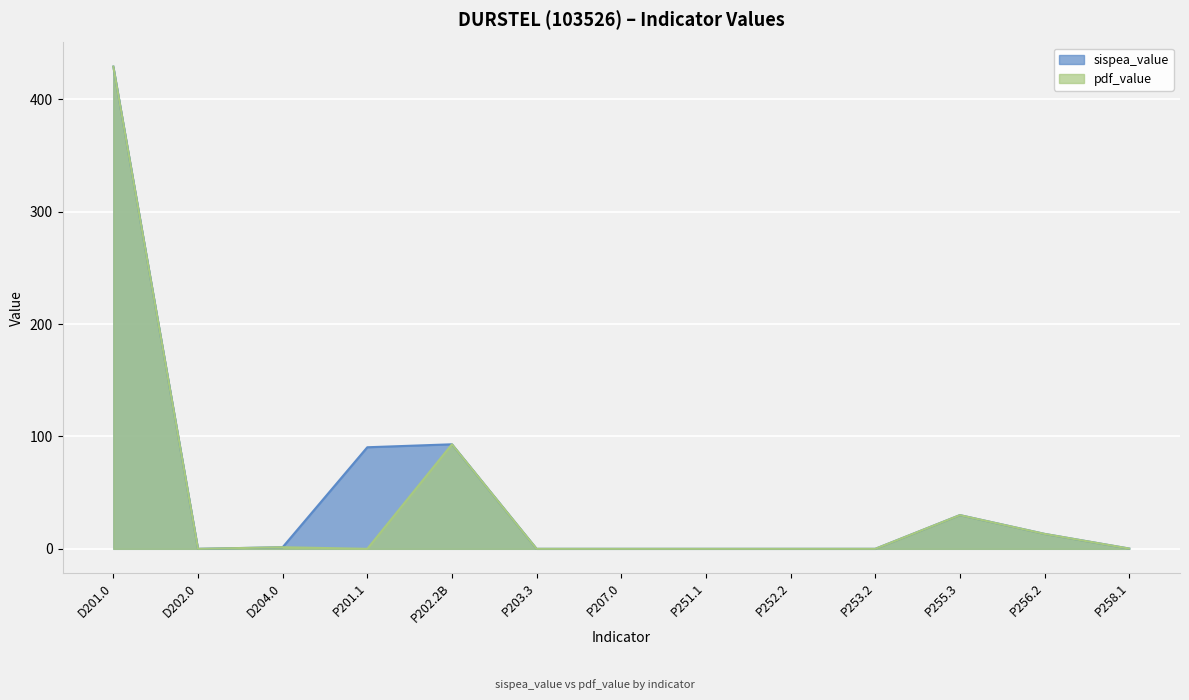

In pdf_value, how many points are higher than both neighbors (excluding endpoints)?

3